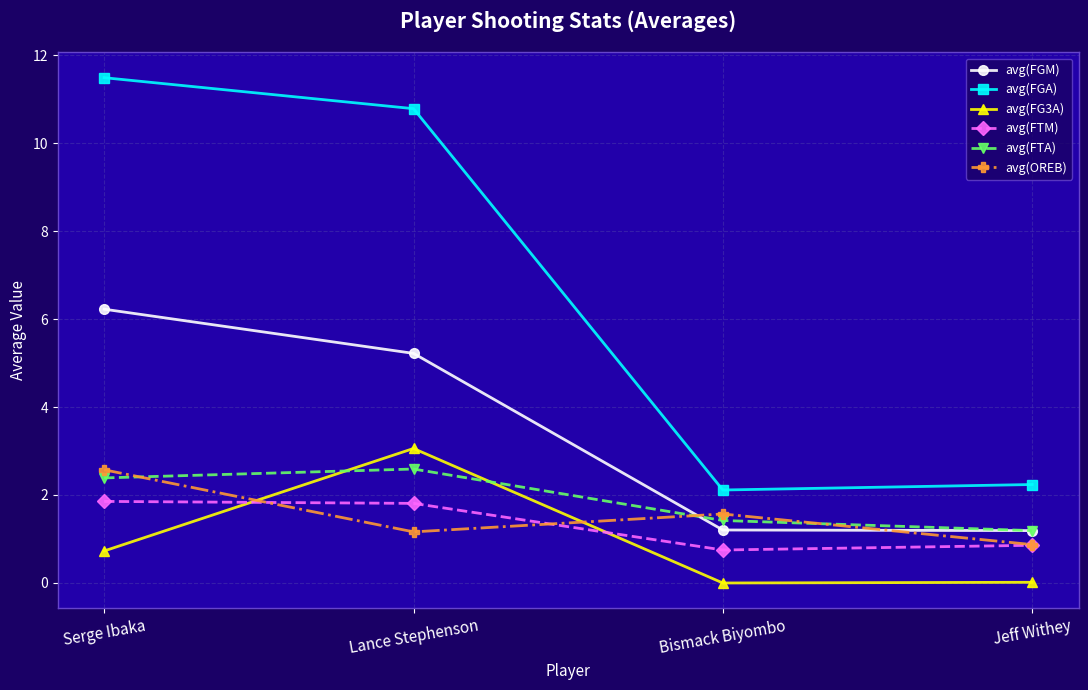

What is the difference between the highest and lowest values at Lance Stephenson?

9.6